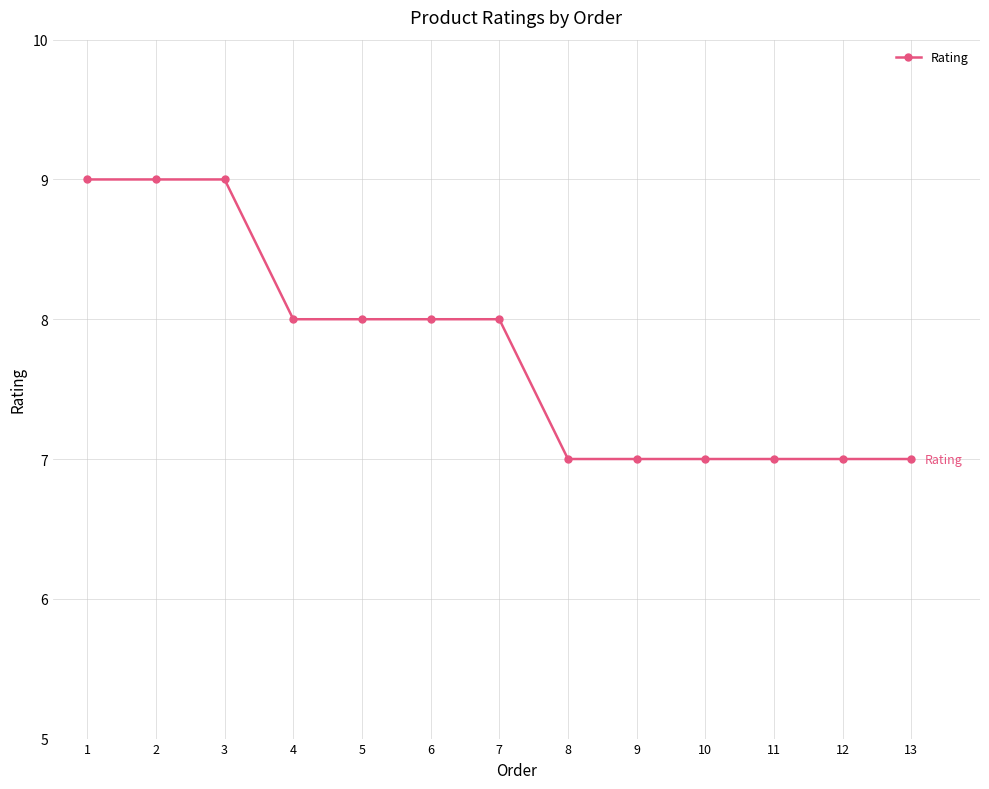

Reading left to right, transcribe all the data shown in this chart.

9	9	9	8	8	8	8	7	7	7	7	7	7